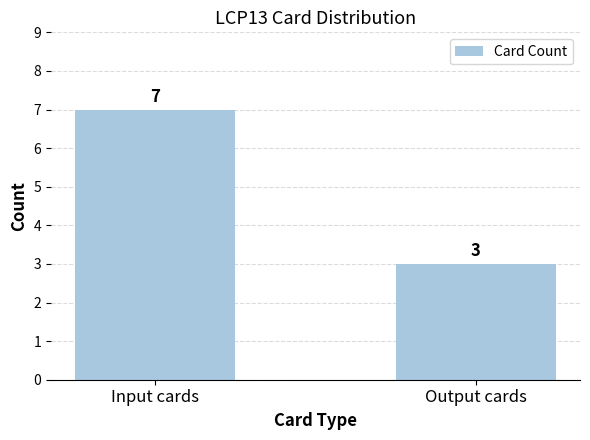

Between Output cards and Input cards, which is larger?

Input cards